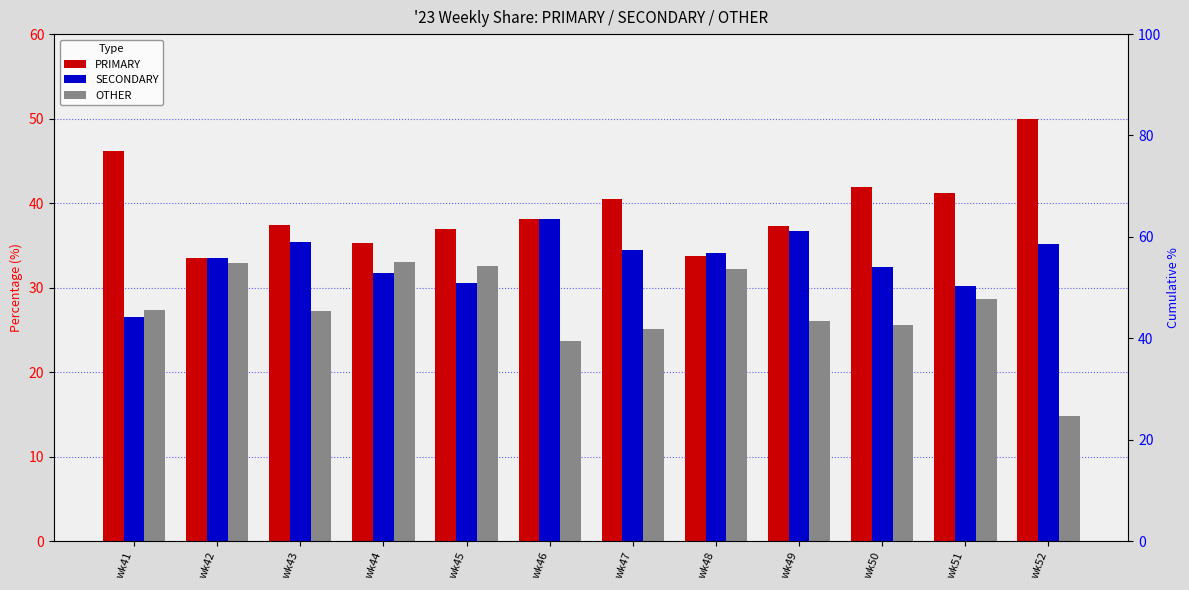

What is the lowest value of the SECONDARY series?

26.5